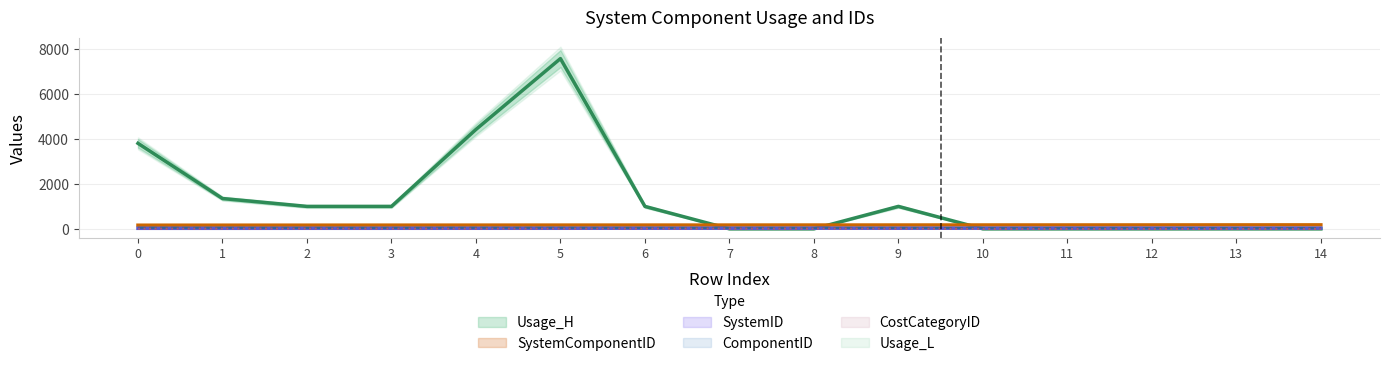

At which label does CostCategoryID reach its peak?

7